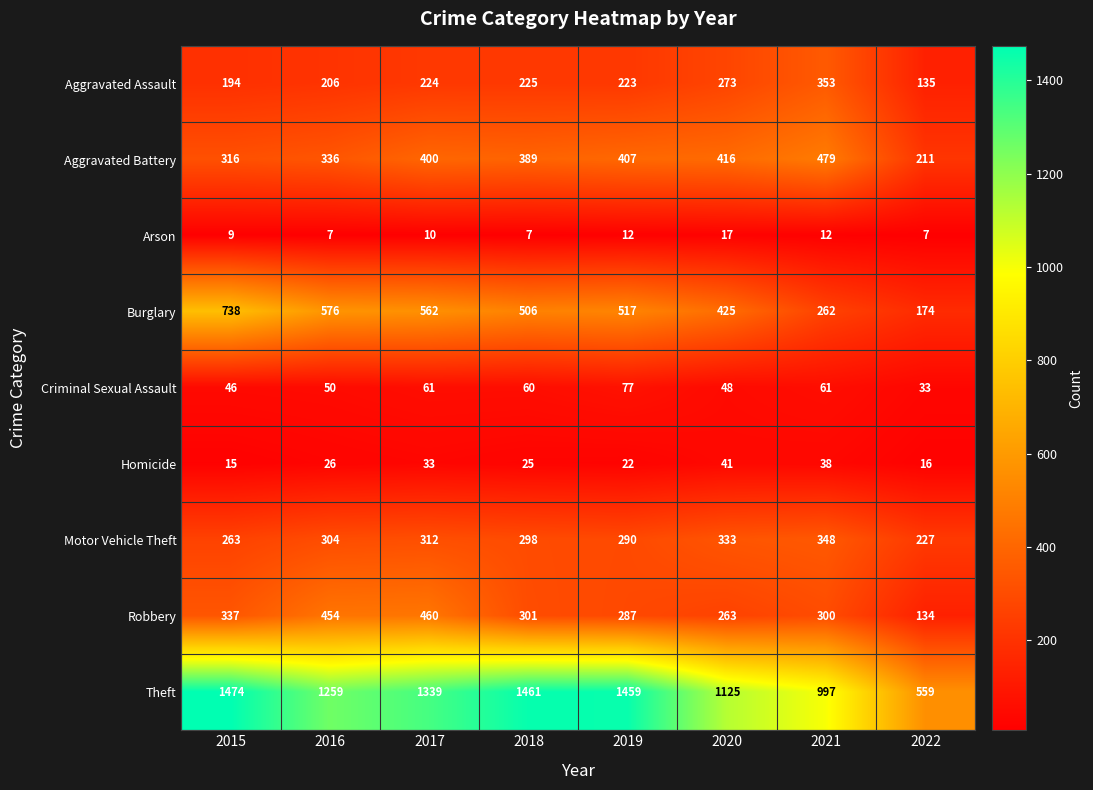

What is the difference between the highest and lowest values at 2017?

1329